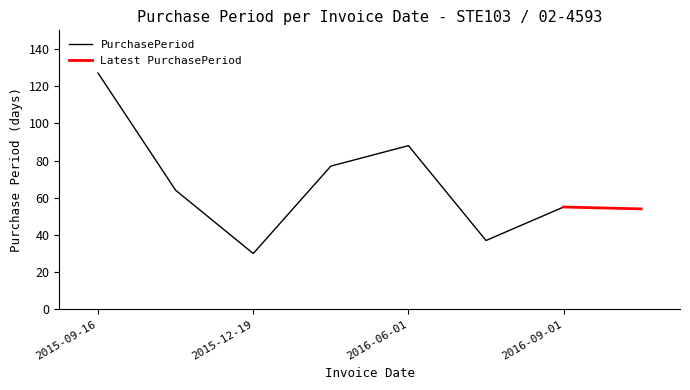

Reading left to right, extract all data points from this chart.

2015-09-16=127	2015-11-19=64	2015-12-19=30	2016-03-05=77	2016-06-01=88	2016-07-08=37	2016-09-01=55	2016-10-25=54